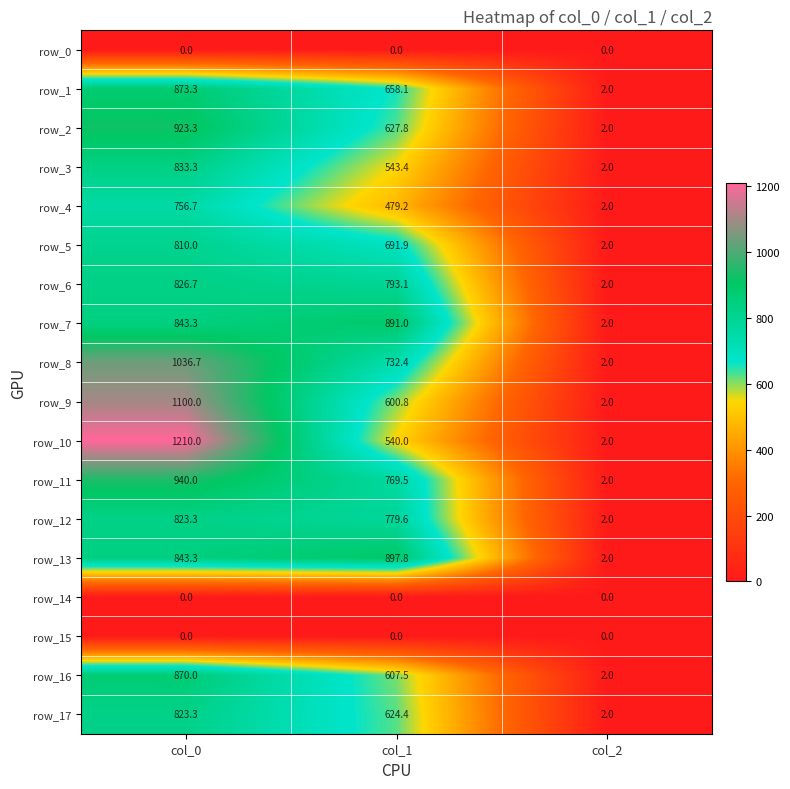

The value of row_15 at col_0 is 0.0. True or false?

True